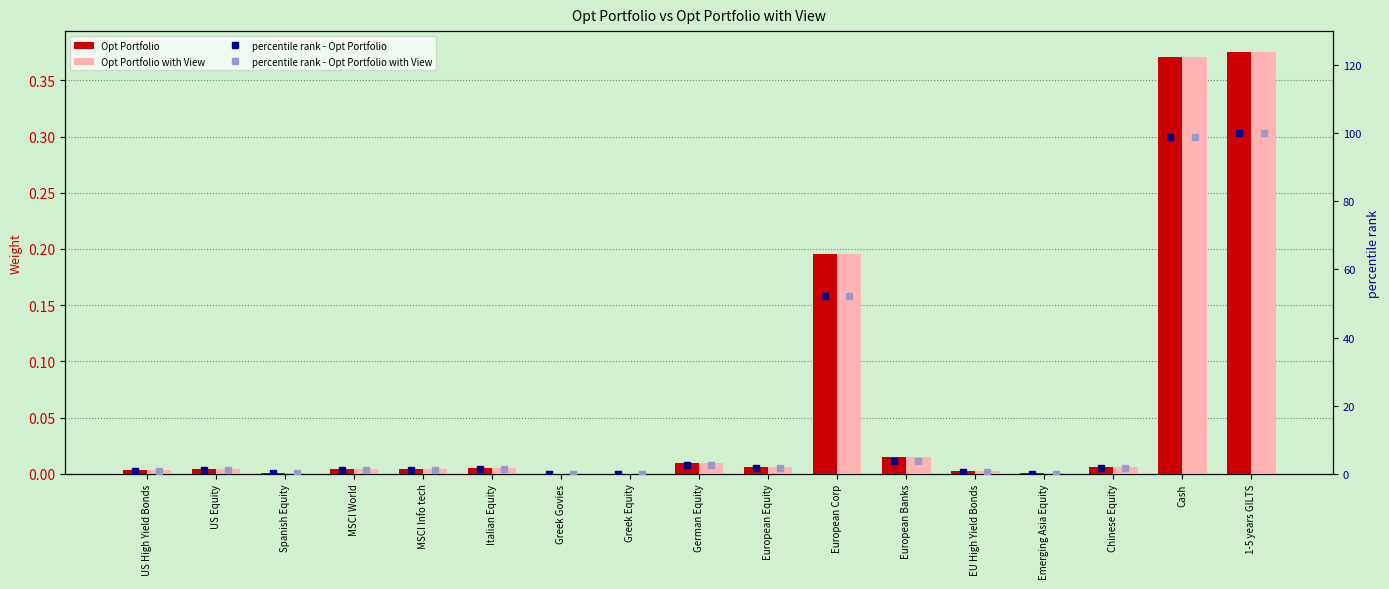

Where is Opt Portfolio with View nearest to the value 0?

Greek Equity